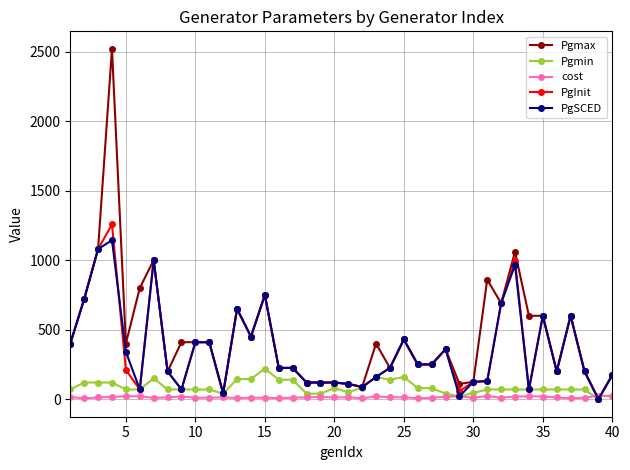

Which series has the largest range (max minus min)?

Pgmax